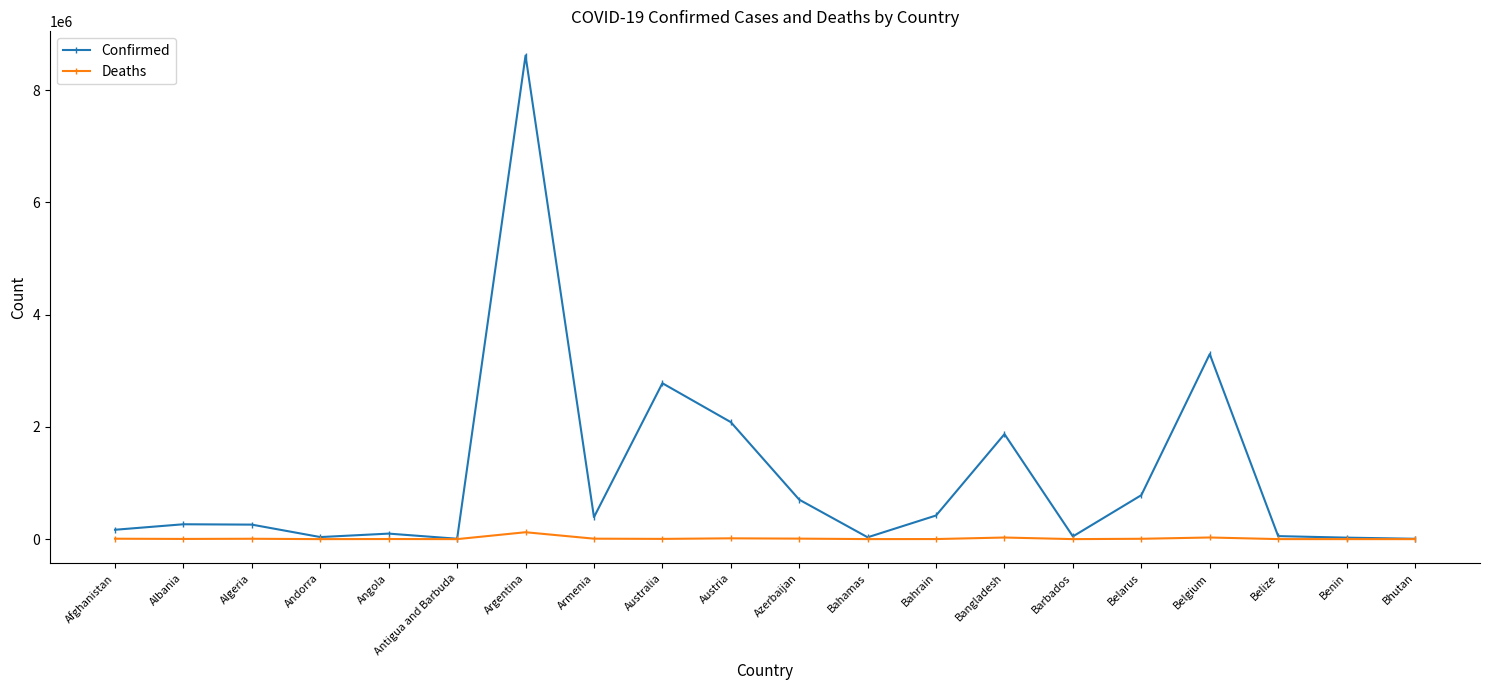

At which category is the sum across all series the highest?

Argentina